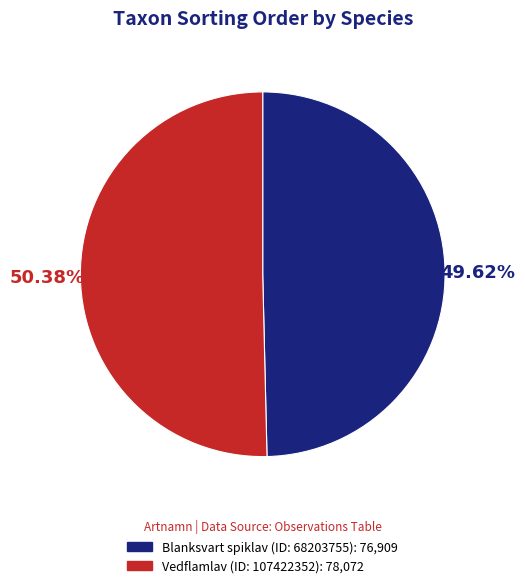

To the nearest percent, what percentage of the pie is Blanksvart spiklav (ID: 68203755)?

50%